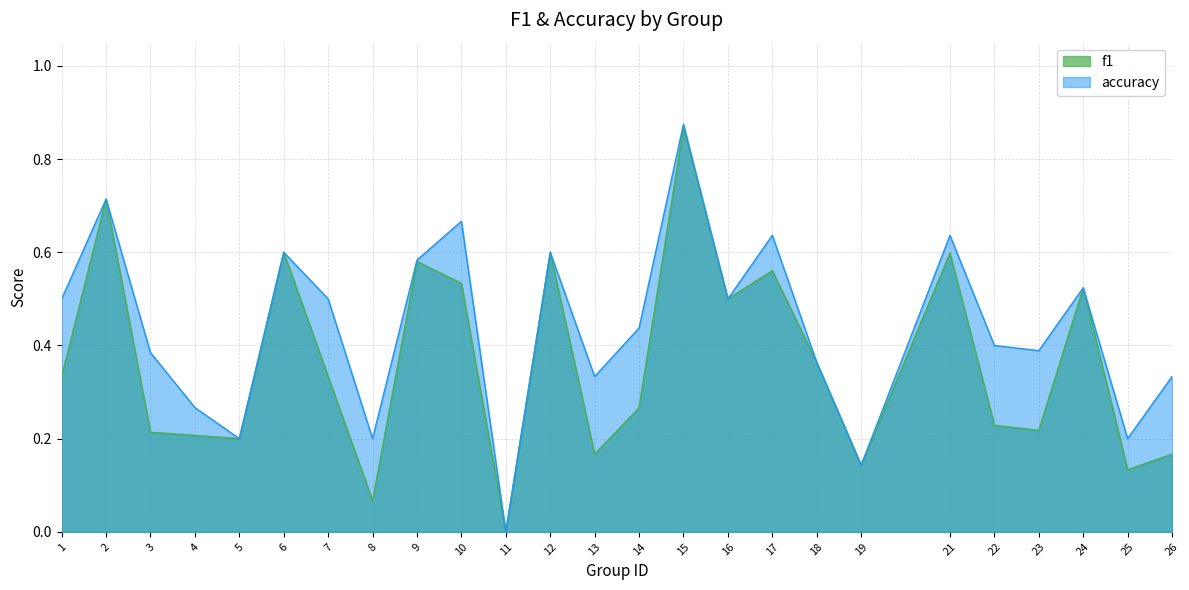

How many values in accuracy are above zero?

24